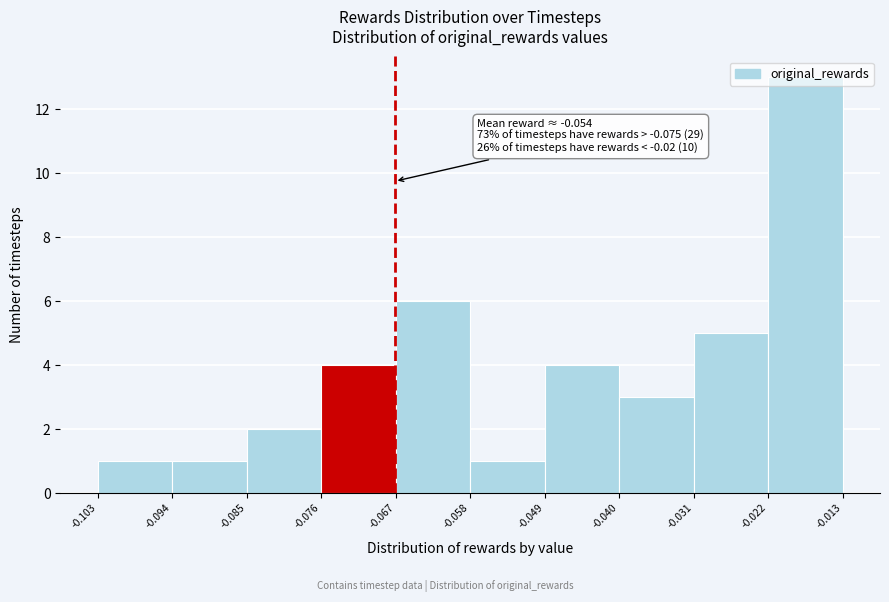

Over which range of the x-axis is the bar tallest?

-0.022 to -0.013